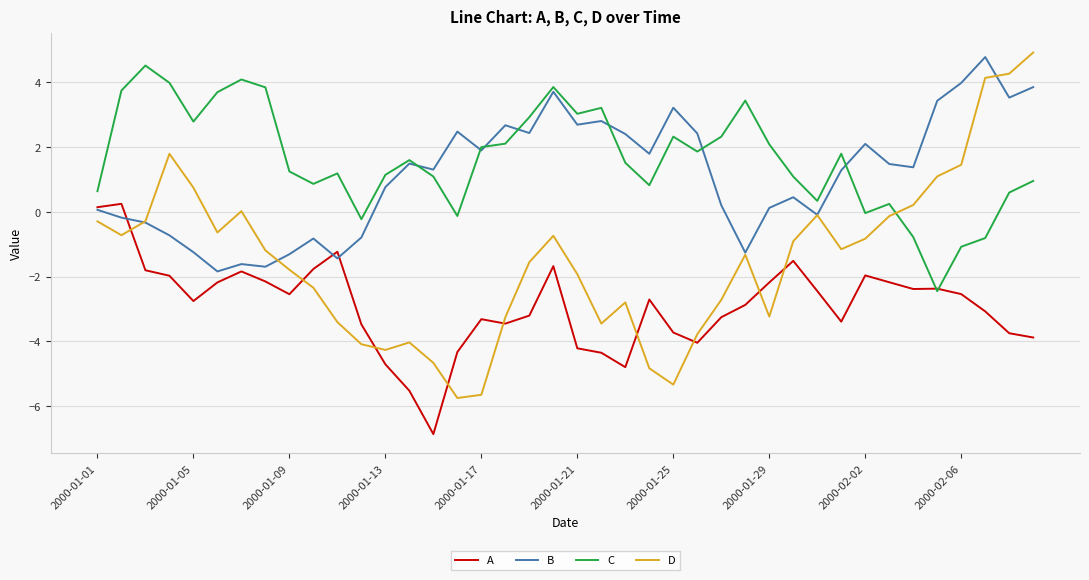

What is the lowest value of the C series?

-2.5